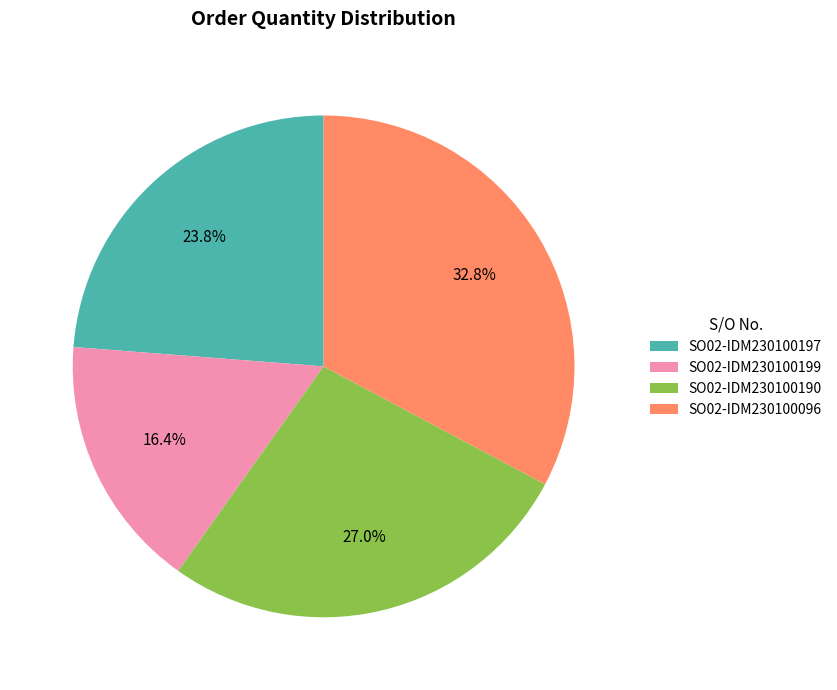

Does any single category account for the majority?

No